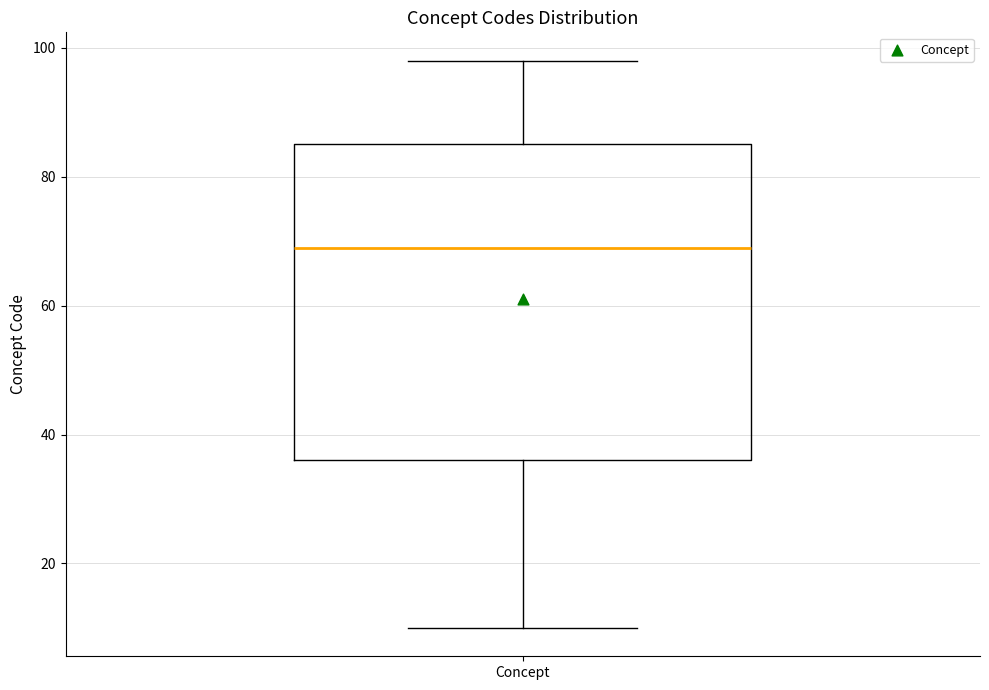

Transcribe this box plot: give where the median line is, the range the box spans, and where the two whiskers end, as read against the y-axis. The values are not printed on the chart, so give them approximately, as read against the axis.

median 70, box 36 to 86, whiskers 10 to 98